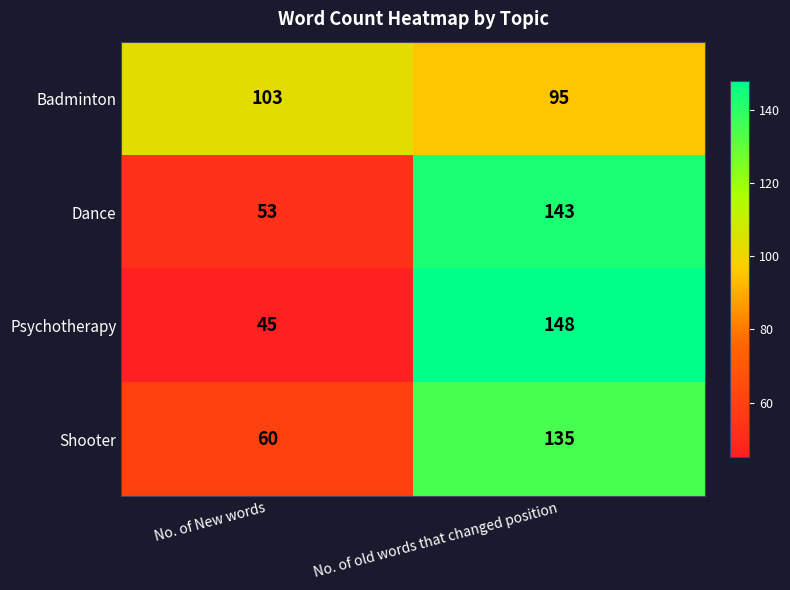

How many series are shown in this chart?

4